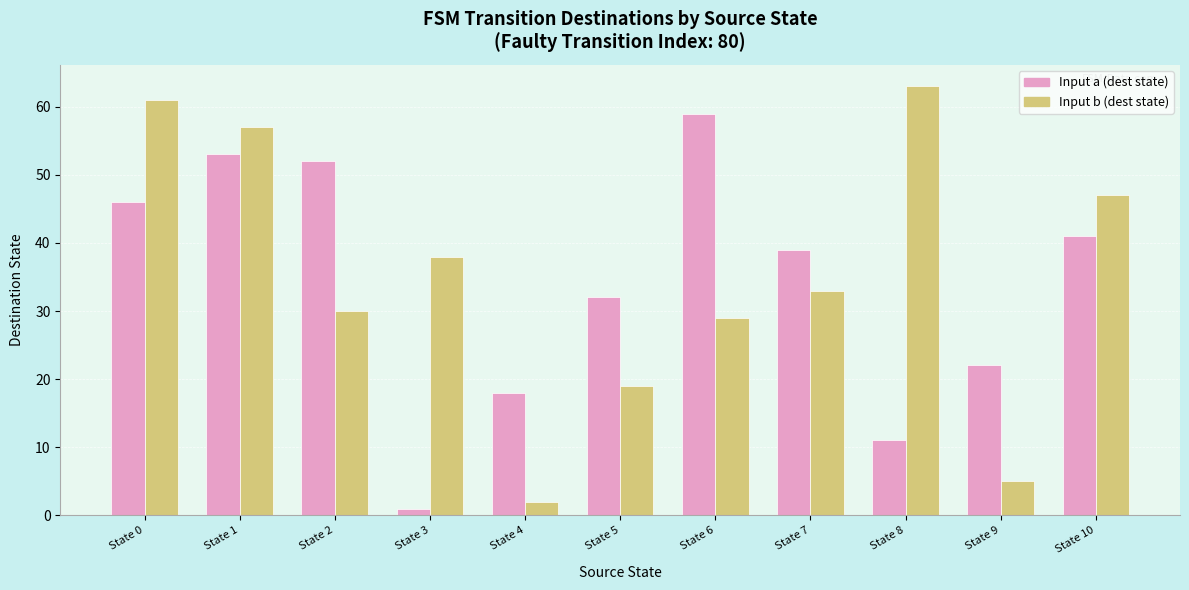

Reading right to left, what are all the values shown in this chart?

Input a (dest state): State 10=41	State 9=22	State 8=11	State 7=39	State 6=59	State 5=32	State 4=18	State 3=1	State 2=52	State 1=53	State 0=46
Input b (dest state): State 10=47	State 9=5	State 8=63	State 7=33	State 6=29	State 5=19	State 4=2	State 3=38	State 2=30	State 1=57	State 0=61